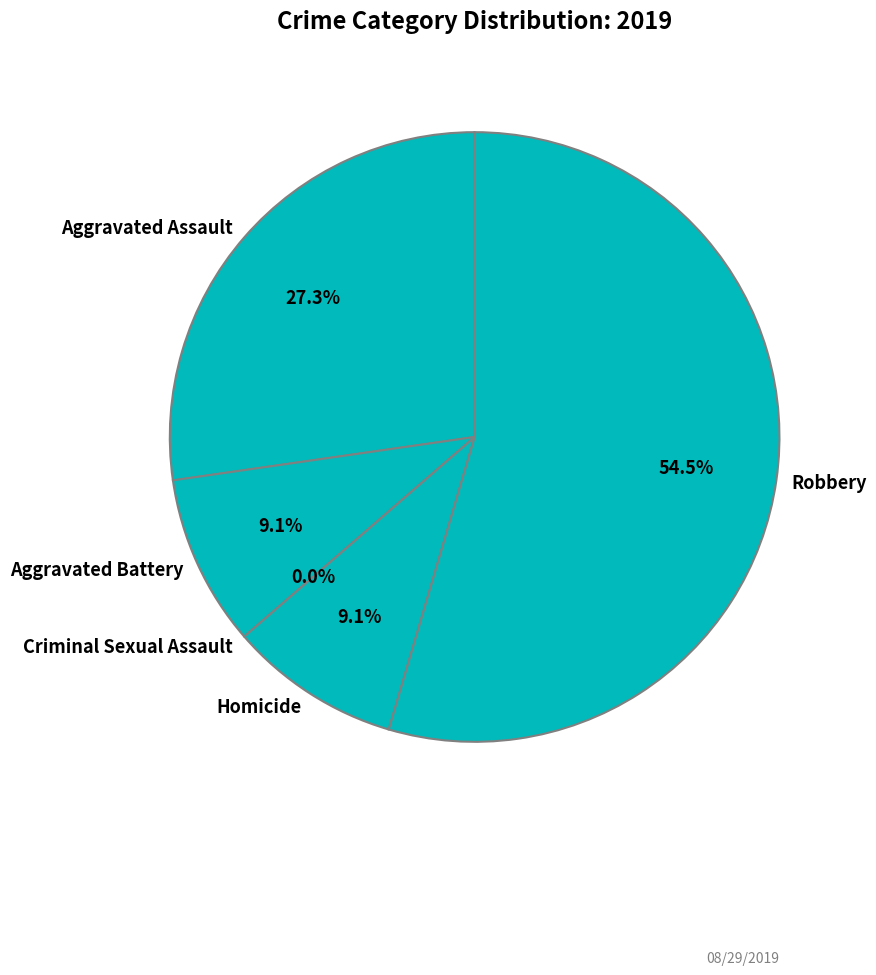

What is the ratio of the value at Robbery to the value at Aggravated Battery?

6.0